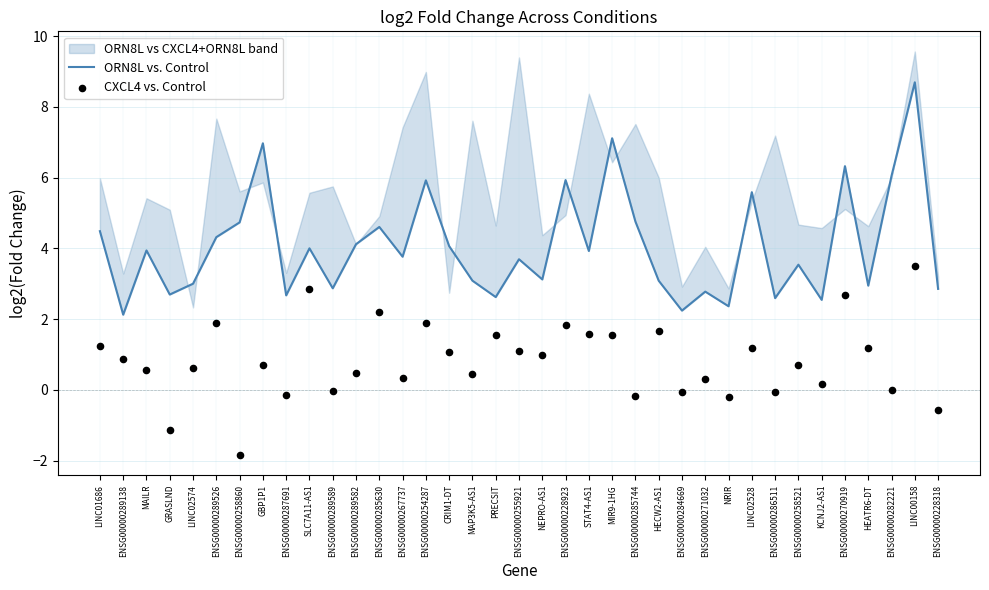

Which series has the largest total across all categories?

ORN8L vs. Control